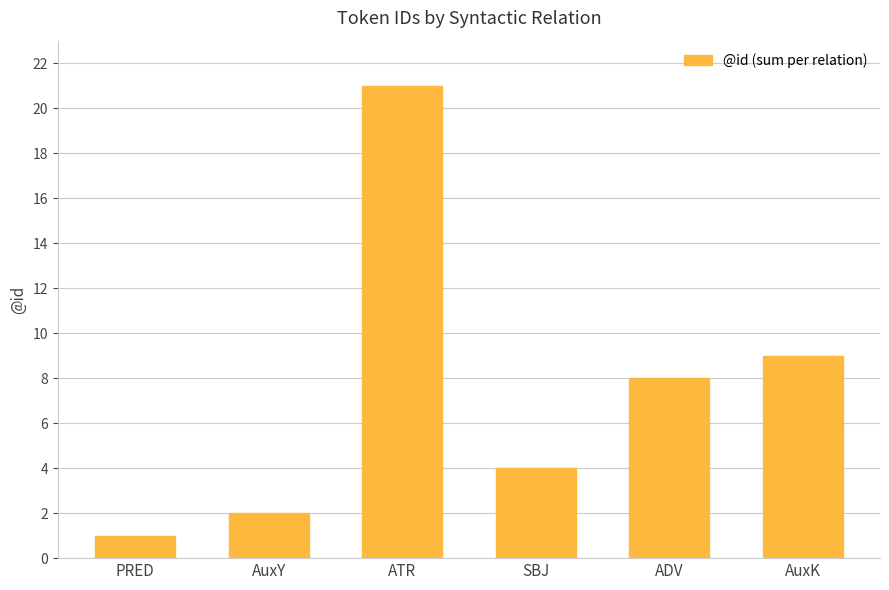

What is the average value?

8